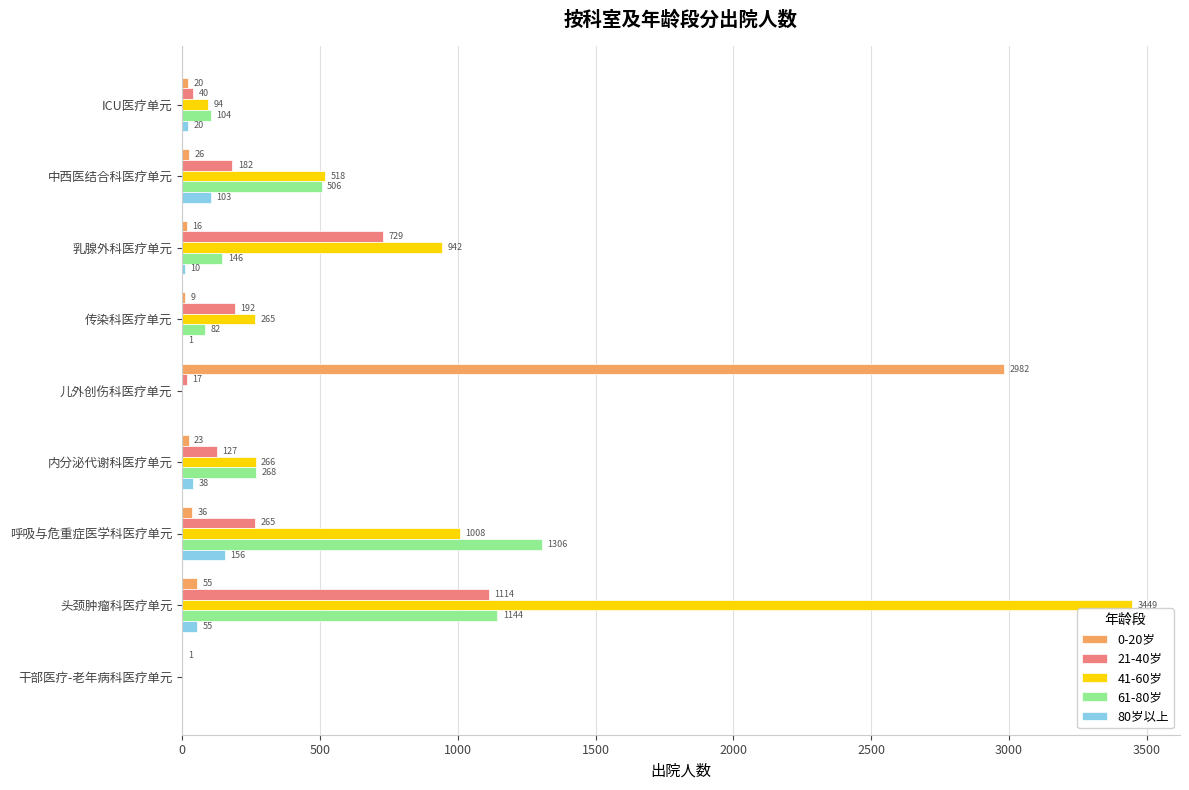

What is the sum of the 41-60岁 values at ICU医疗单元 and 头颈肿瘤科医疗单元?

3543